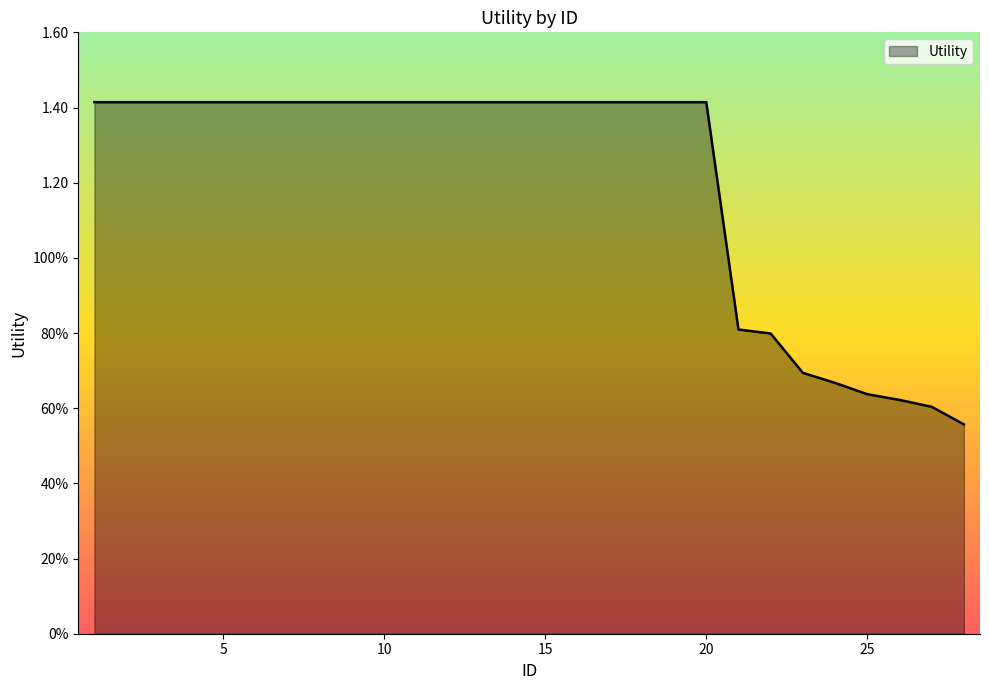

Where is the data nearest to the value 0?

28